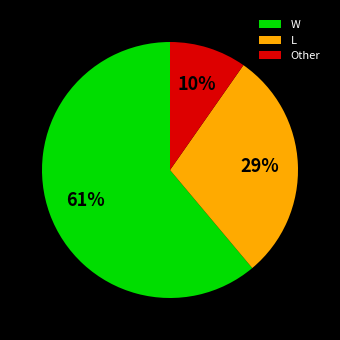

True or false: Other accounts for 10% of the total.

True